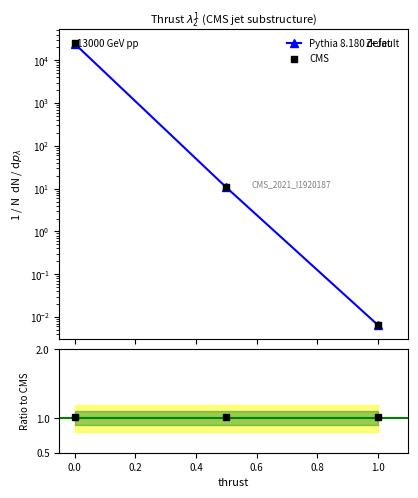

Which series contains the lowest Y value?

Pythia 8.180 default